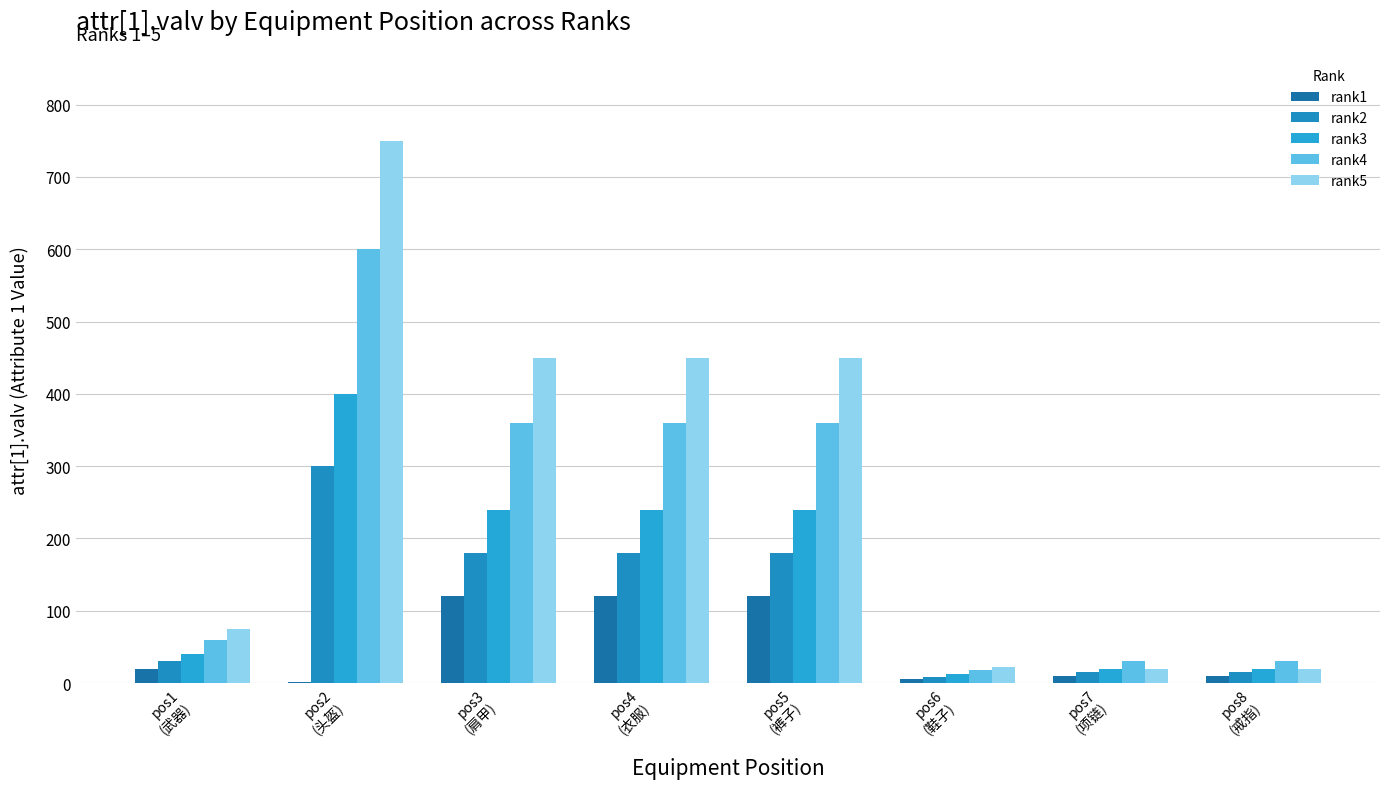

List the series in order of their overall mean, lowest first.

rank1, rank2, rank3, rank4, rank5